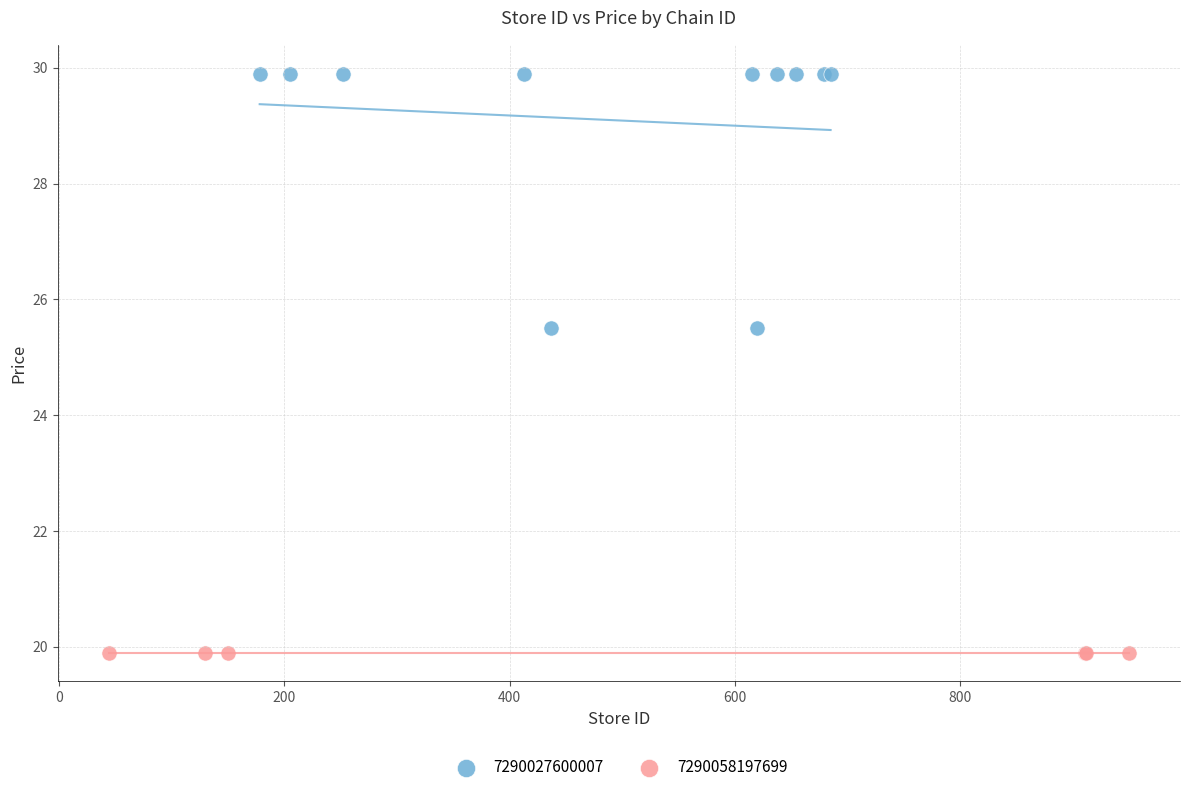

Which series contains the highest Y value?

7290027600007